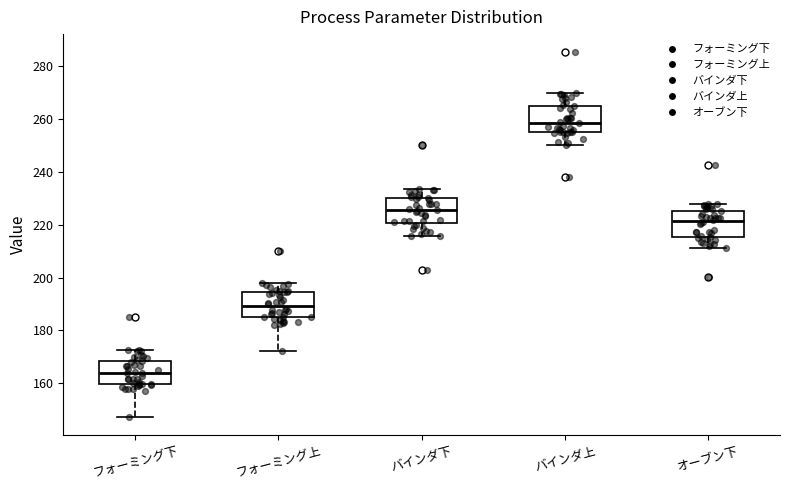

Which box has the highest median line?

バインダ上